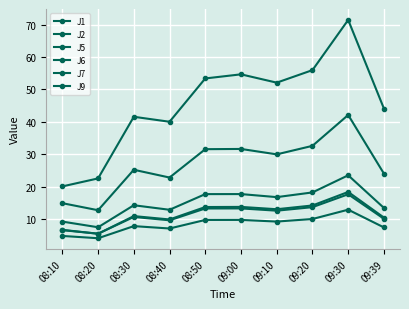

Is this an area chart (filled region under the line)?

No